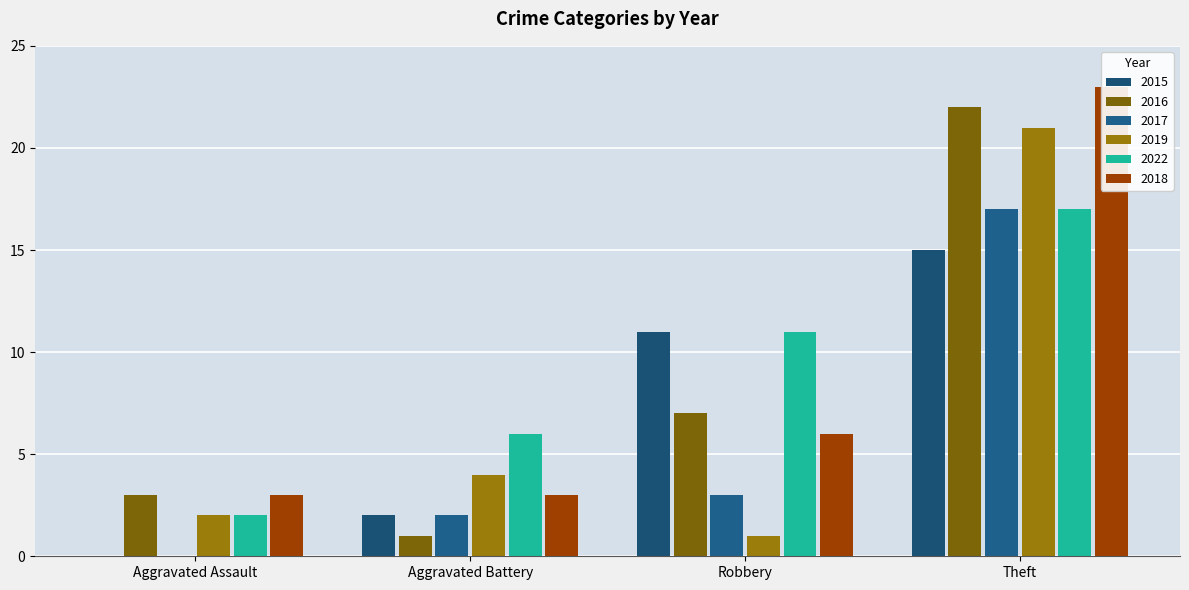

How many groups of bars are there?

4